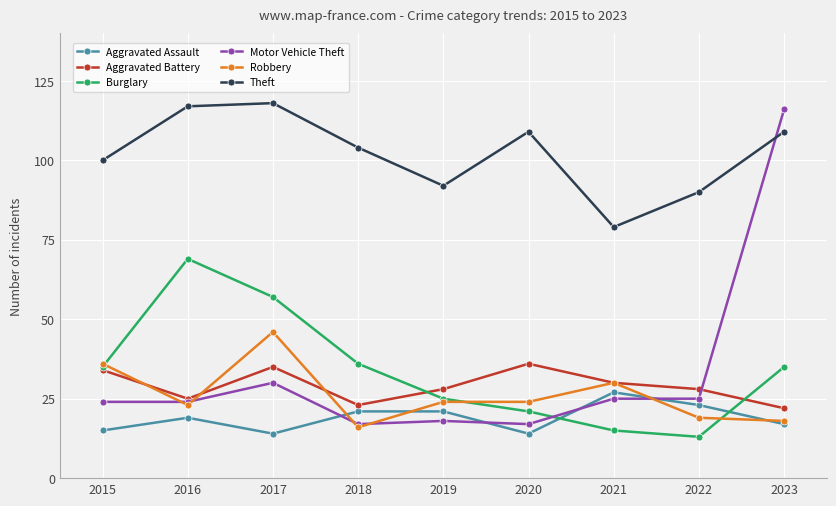

What is the difference between the maximum and minimum values in the Burglary series?

56